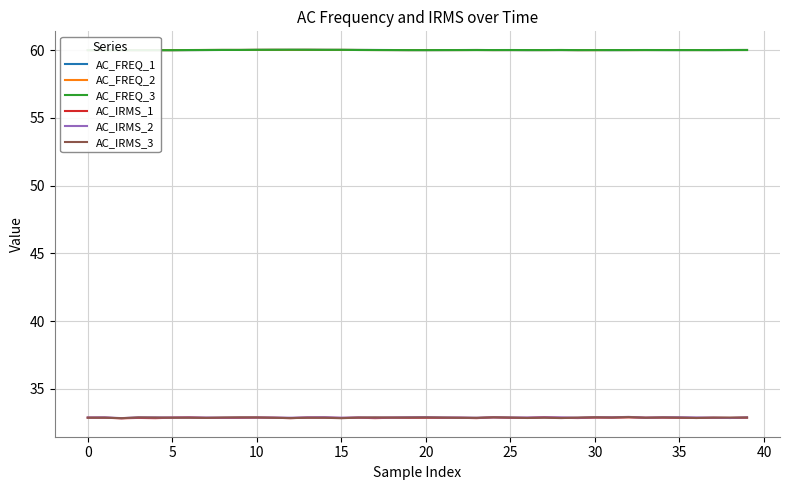

Count the AC_IRMS_2 values in the range 32 to 33.

40